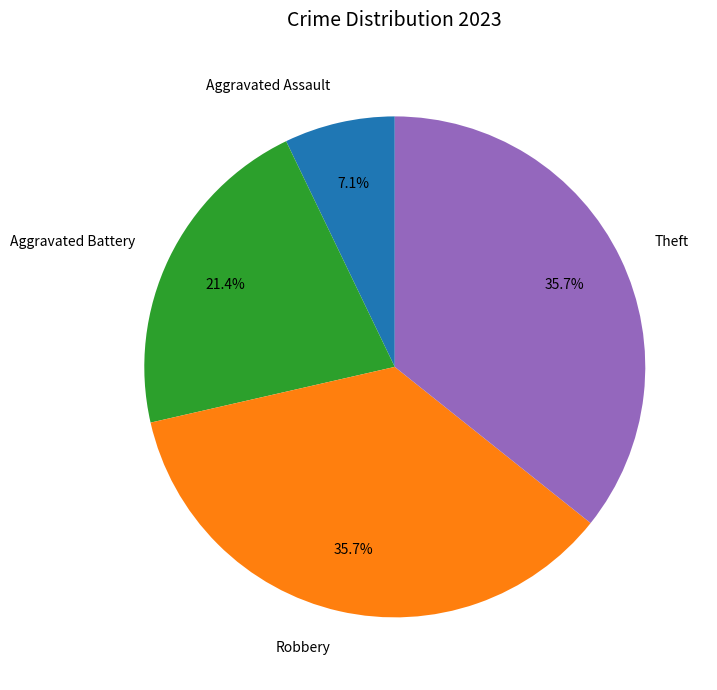

How many segments does this pie chart have?

4